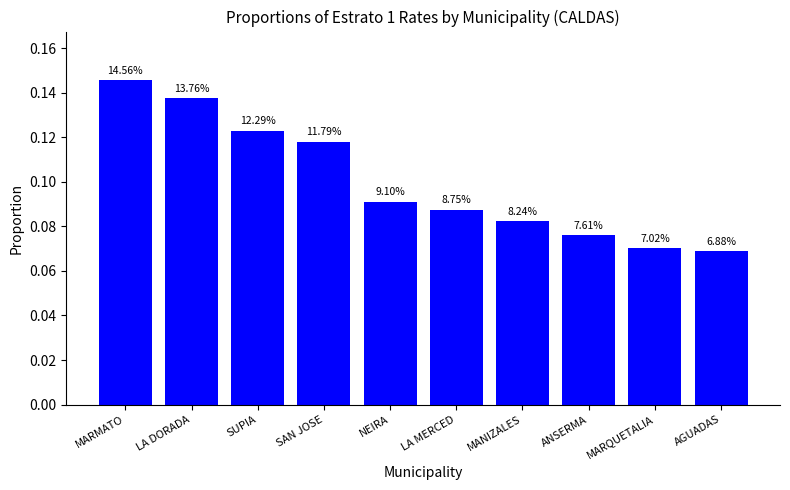

Are the bars horizontal?

No